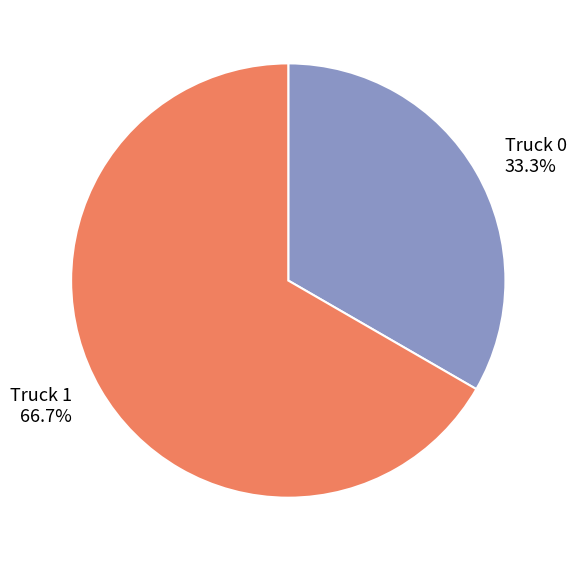

Rank the categories by value from highest to lowest.

Truck 1, Truck 0